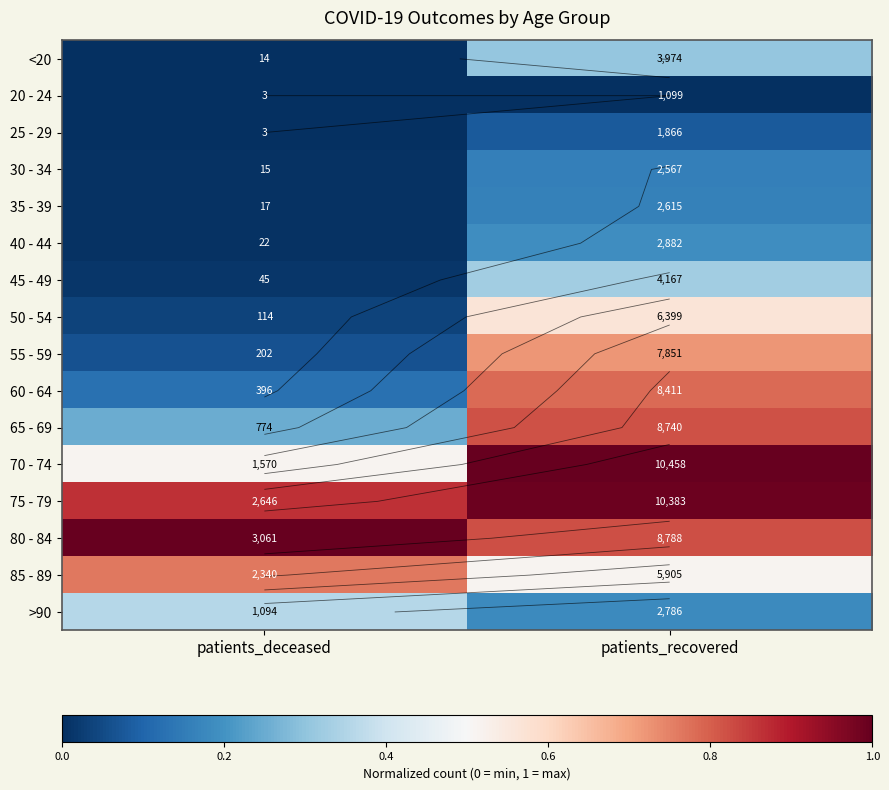

Is the value of 20 - 24 at patients_deceased greater than the value of >90 at patients_deceased?

No